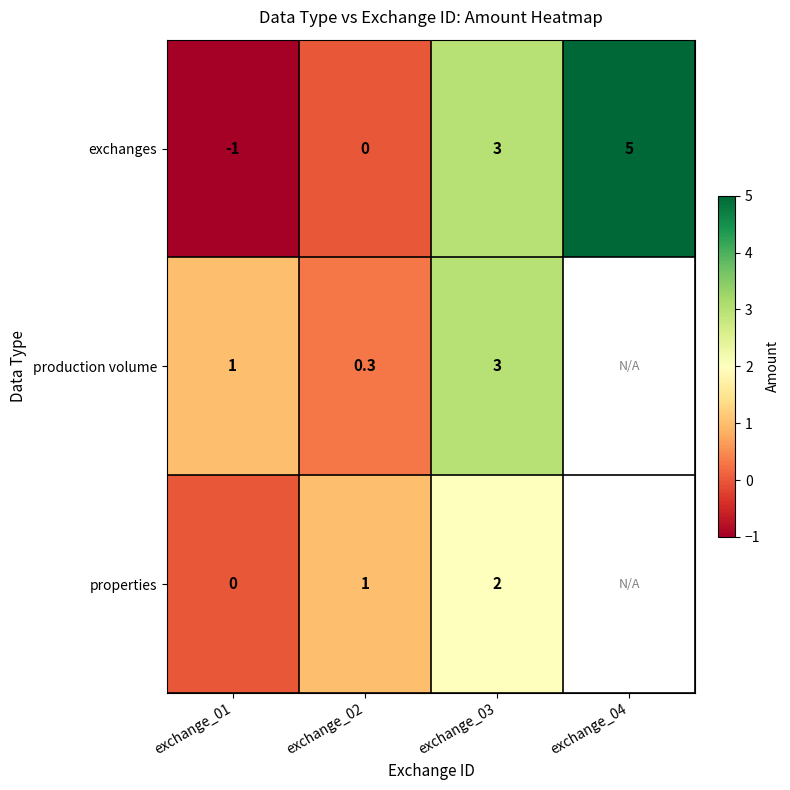

How many data points does each series have?

4